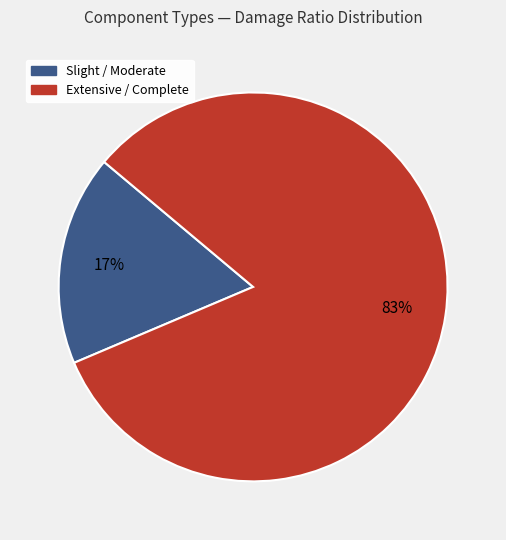

Count the number of slices in the pie.

2